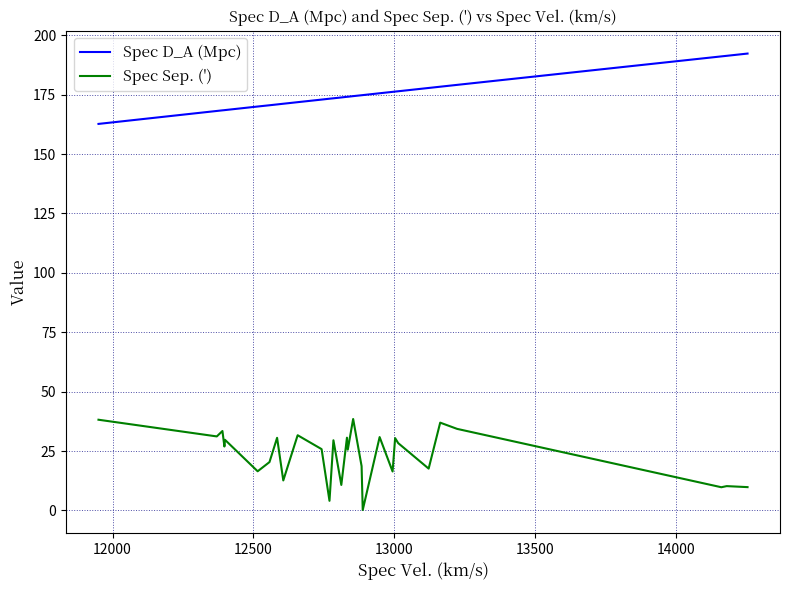

True or false: Spec Sep. (') and Spec D_A (Mpc) intersect in this chart.

False